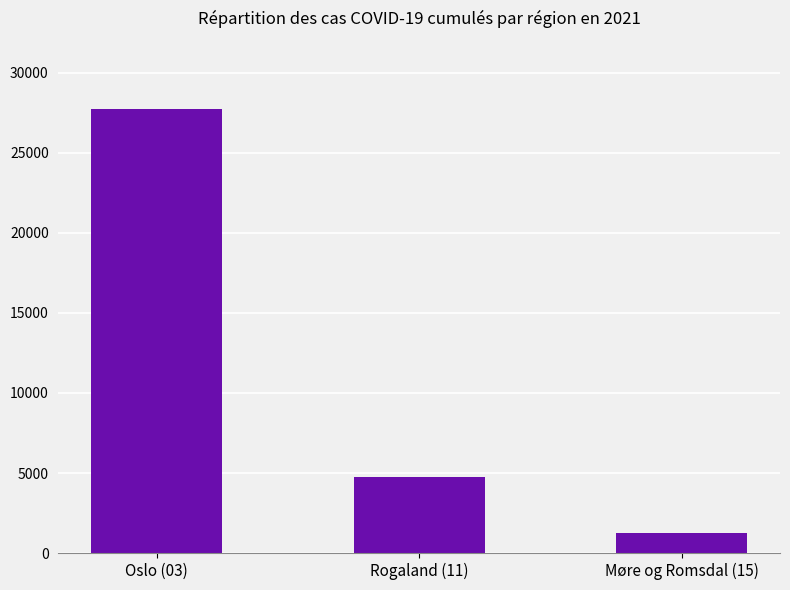

The chart shows a value of 5779 at Oslo (03). True or false?

False